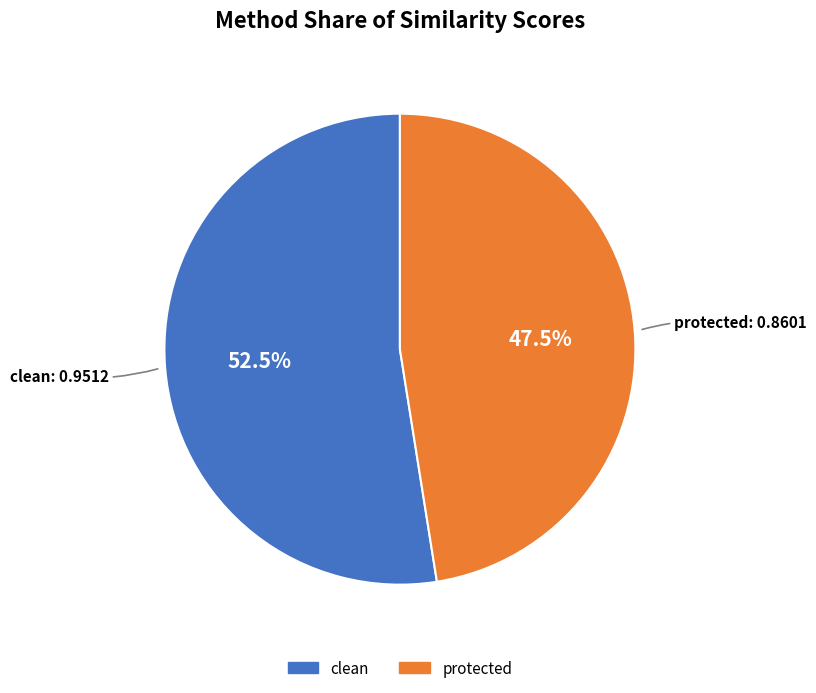

To the nearest percent, what is the difference between the largest and smallest slice percentages?

5%